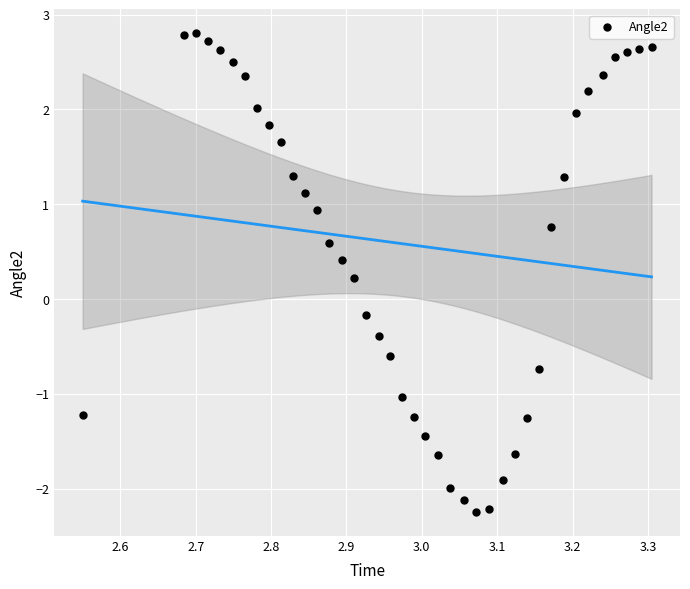

What is the range of X values (max minus min)?

0.8